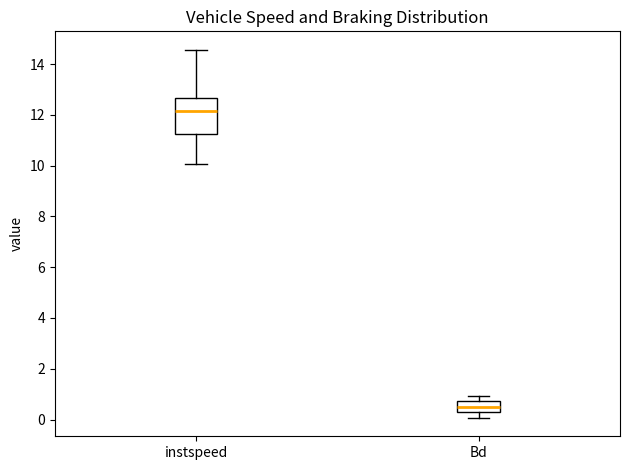

Reading left to right, read every box against the y-axis: the position of its median line, the range the box covers, and the ends of its whiskers. The values are not printed on the chart, so give them approximately, as read against the axis.

instspeed: median 12.2, box 11.2 to 12.6, whiskers 10.0 to 14.6
Bd: median 0.4, box 0.2 to 0.8, whiskers 0.0 to 1.0